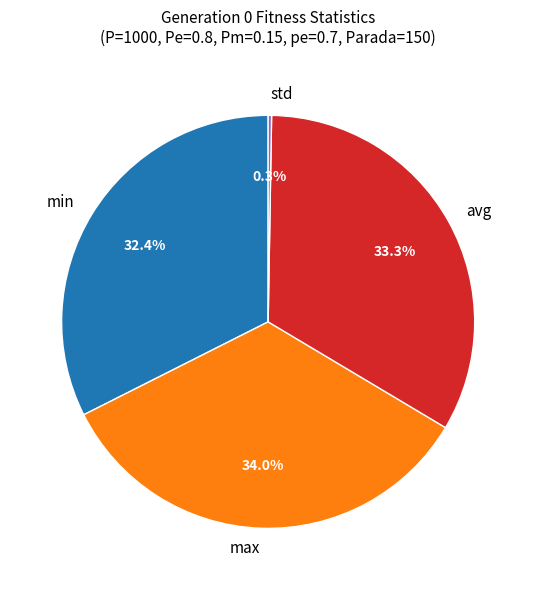

Combined, what portion of the pie is max and avg?

67.3%